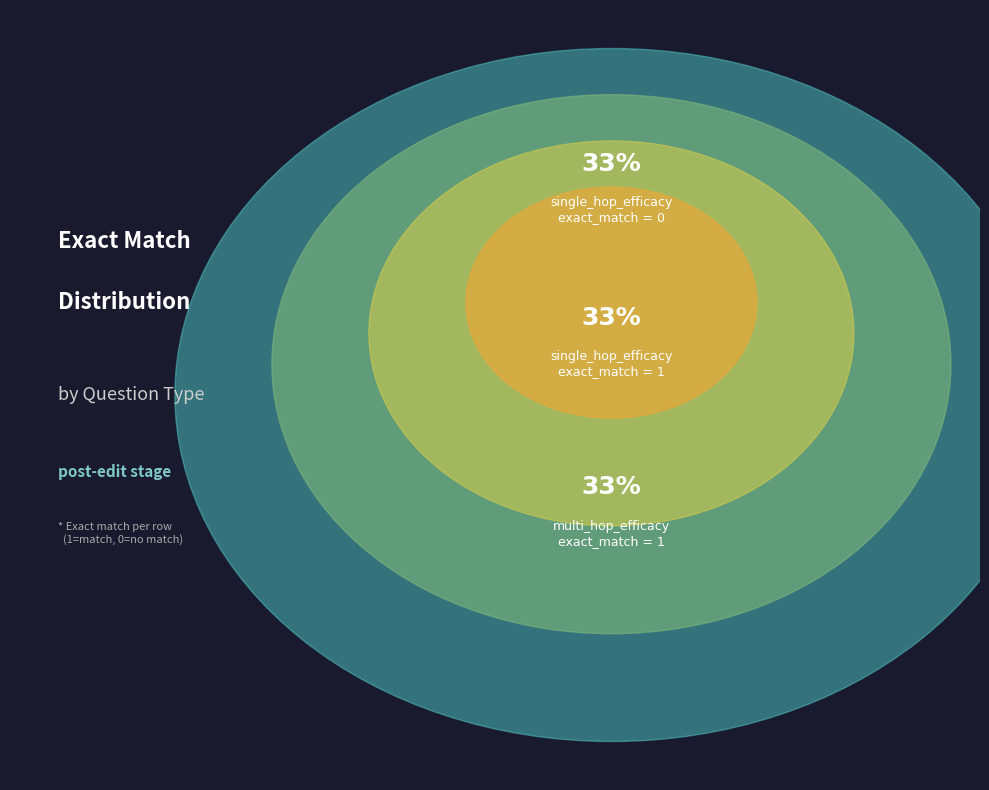

Is the sum of multi_hop_efficacy and single_hop_efficacy greater than half?

Yes